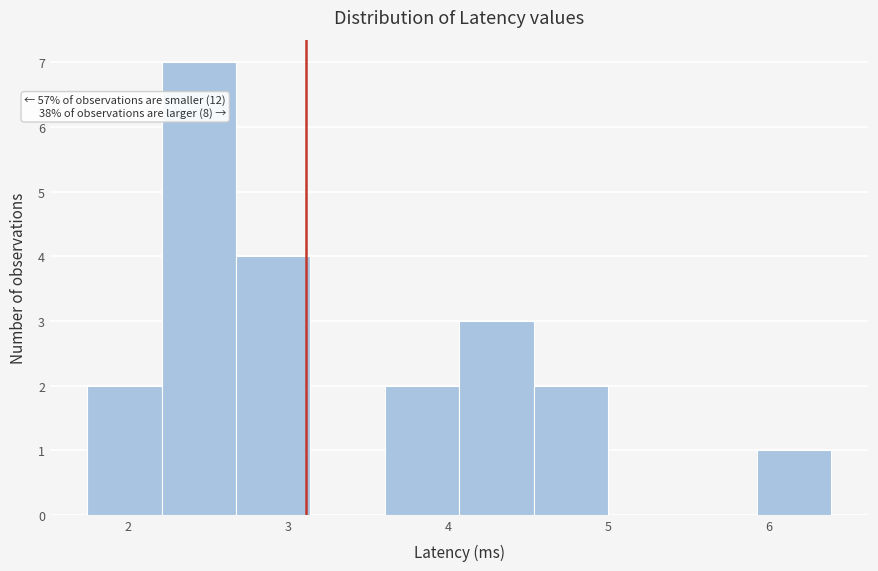

Over which range of the x-axis is the bar tallest?

2.2 to 2.7